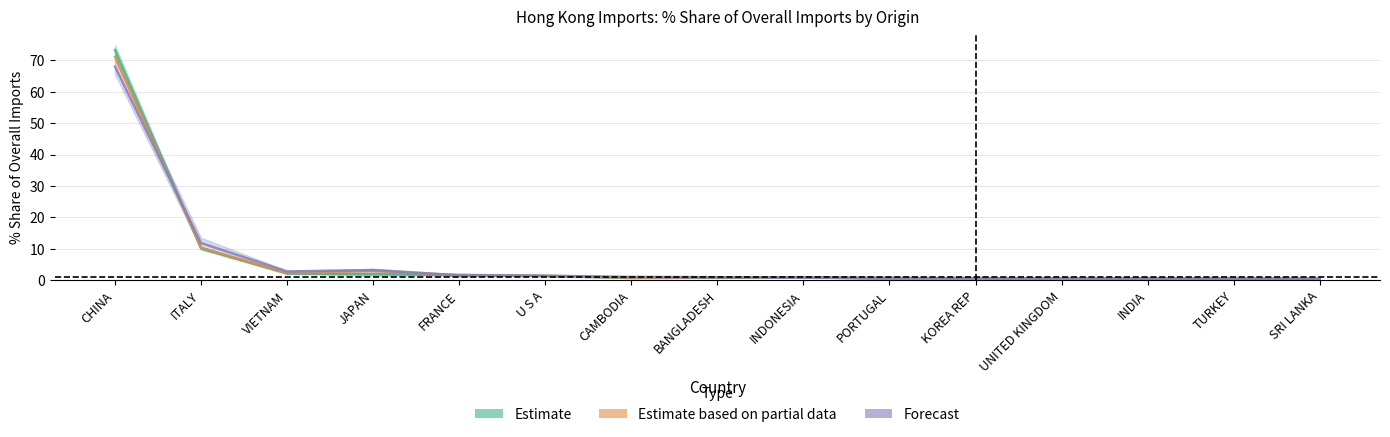

What is the difference between the maximum and minimum values in the 2016 Share series?

72.9